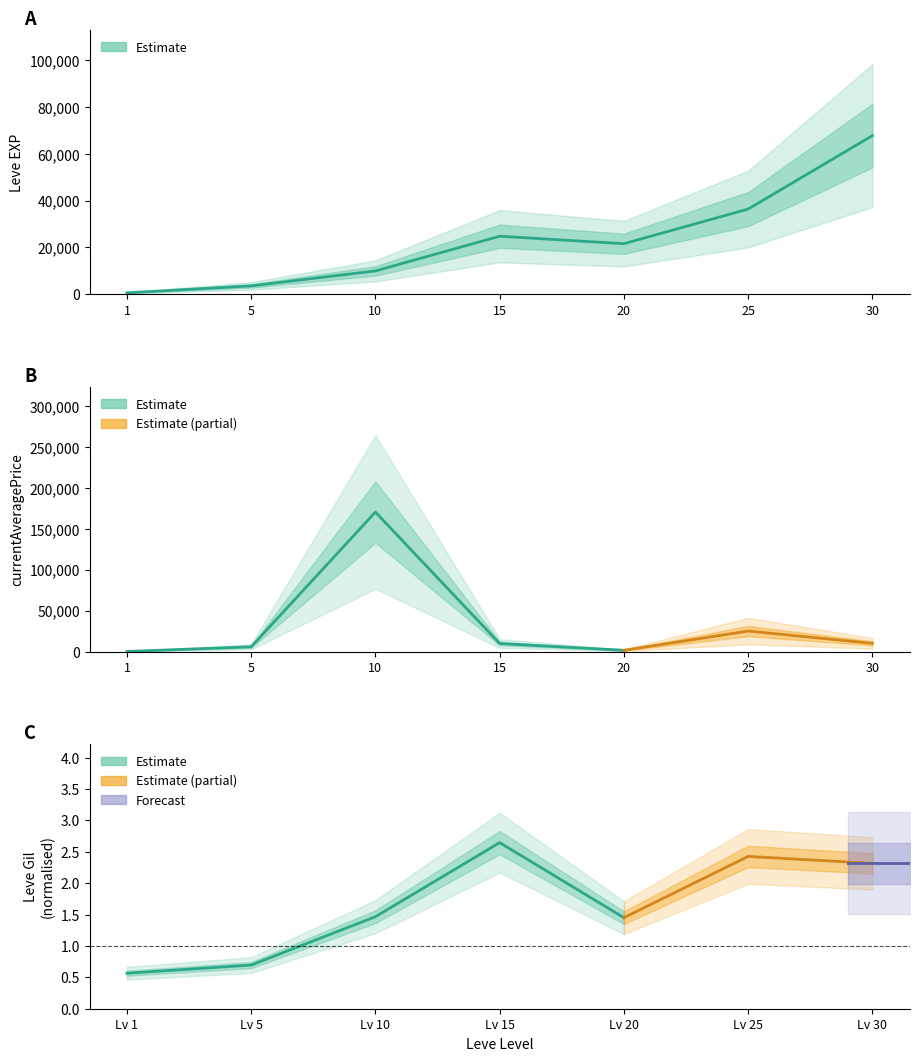

Is this an area chart (filled region under the line)?

No